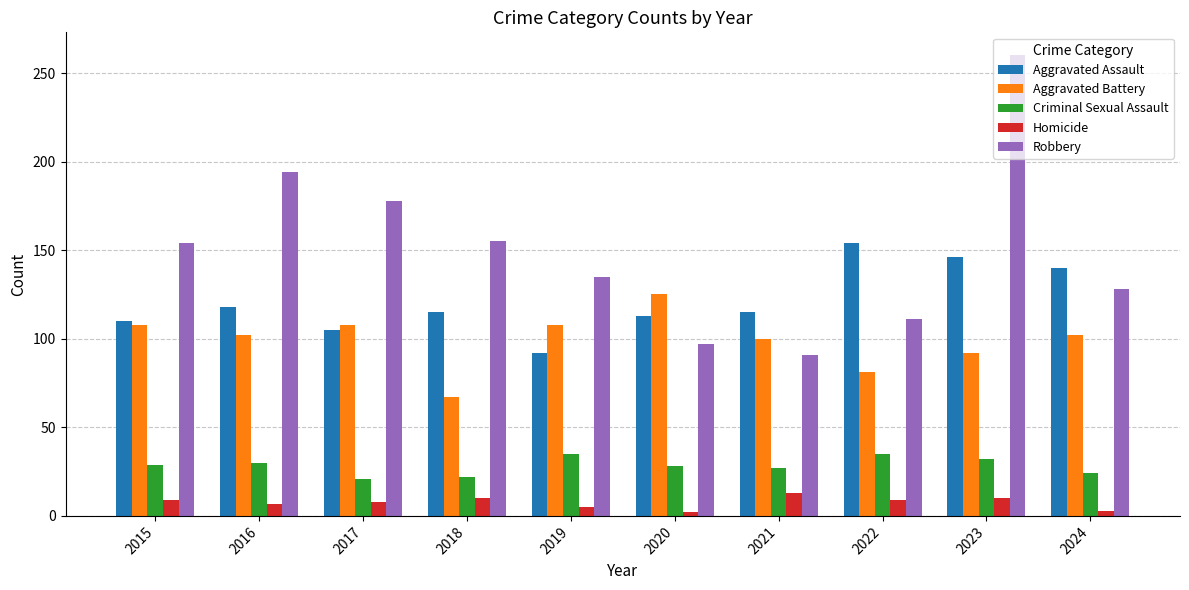

What is the sum of the Criminal Sexual Assault values at 2016 and 2018?

52